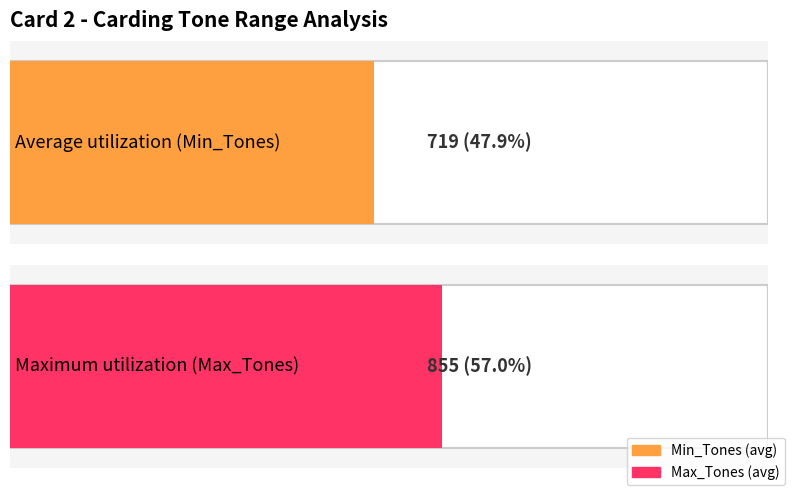

Does the chart contain any negative values?

No